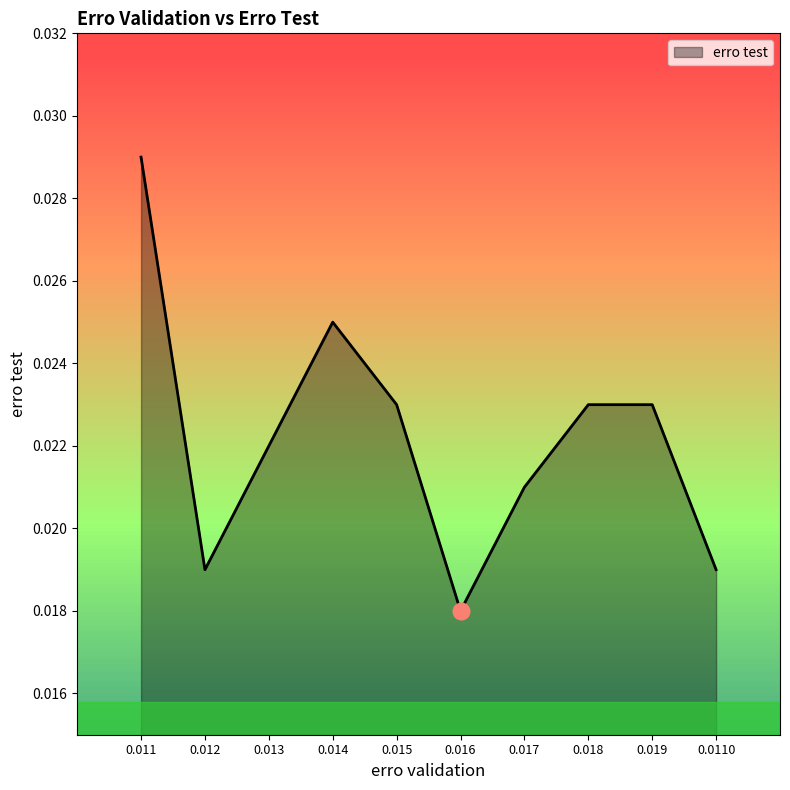

At which label is the value closest to 0?

0.016